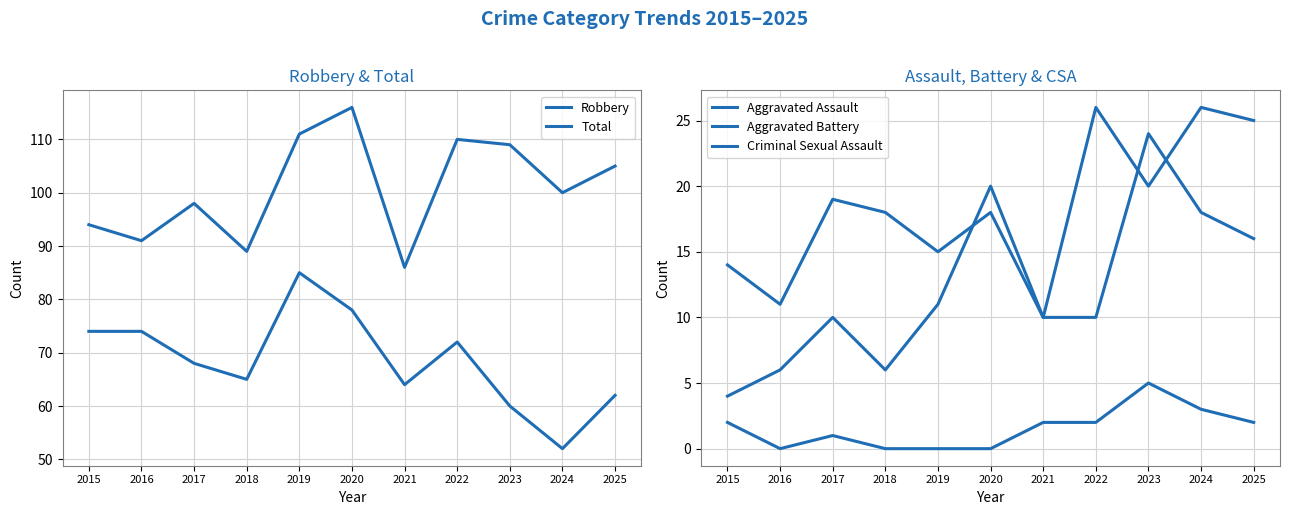

Where is Aggravated Battery nearest to the value 18?

2018